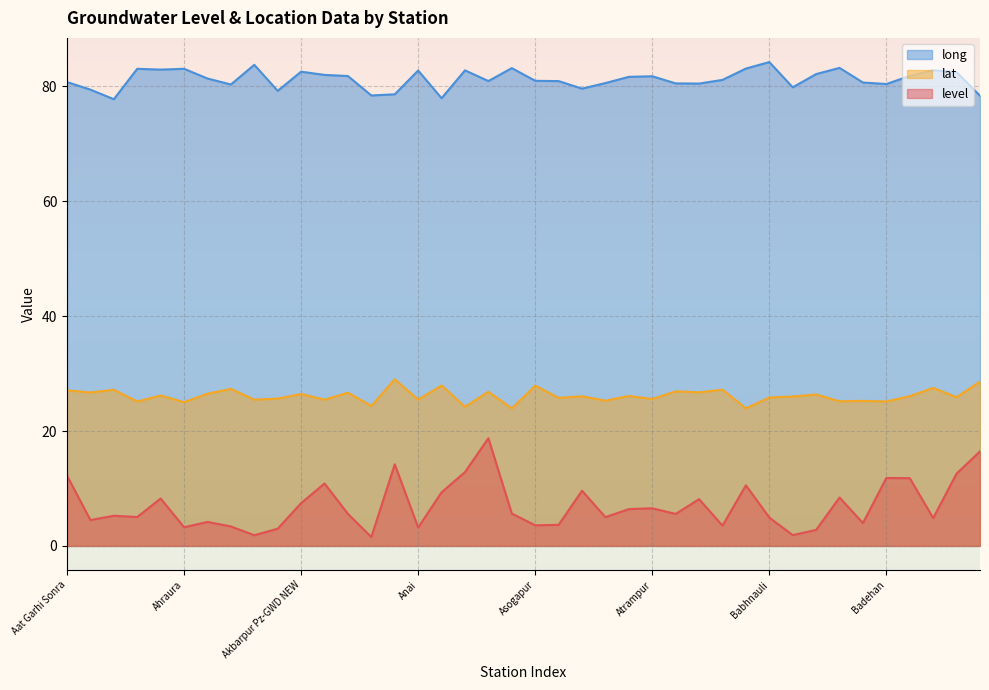

What is the label of the 8th point from the left?

Ahrori